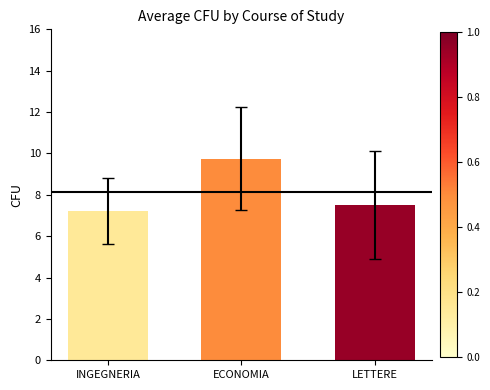

What is the value of the 1st bar from the left?

7.2